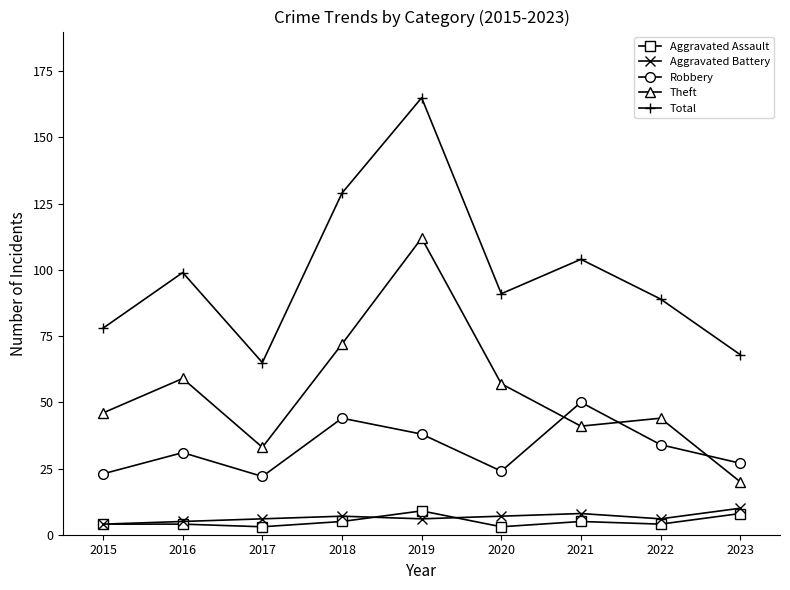

What are all the series names shown in the legend?

Aggravated Assault, Aggravated Battery, Robbery, Theft, Total